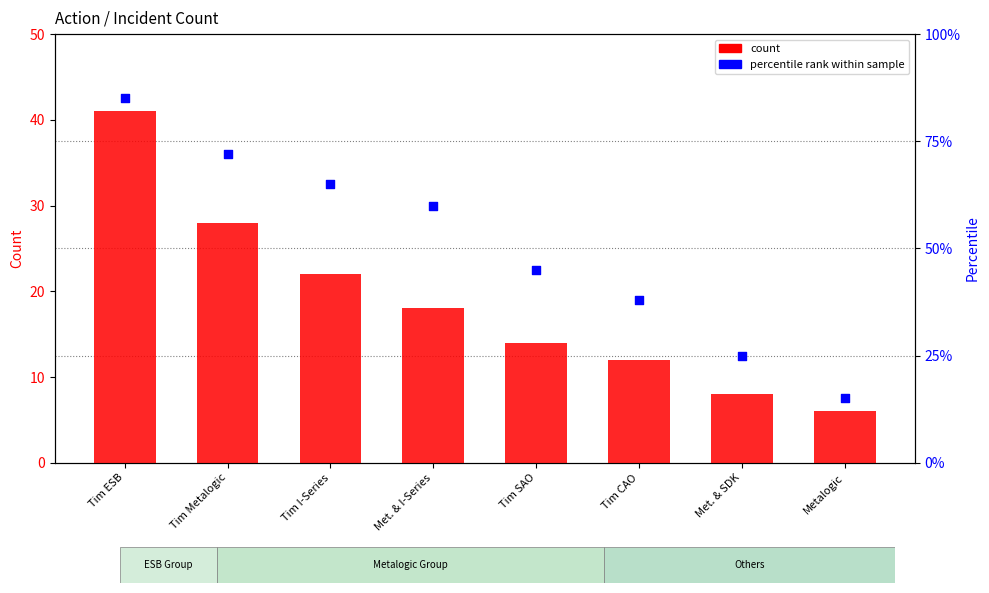

Which series contains the lowest Y value?

count